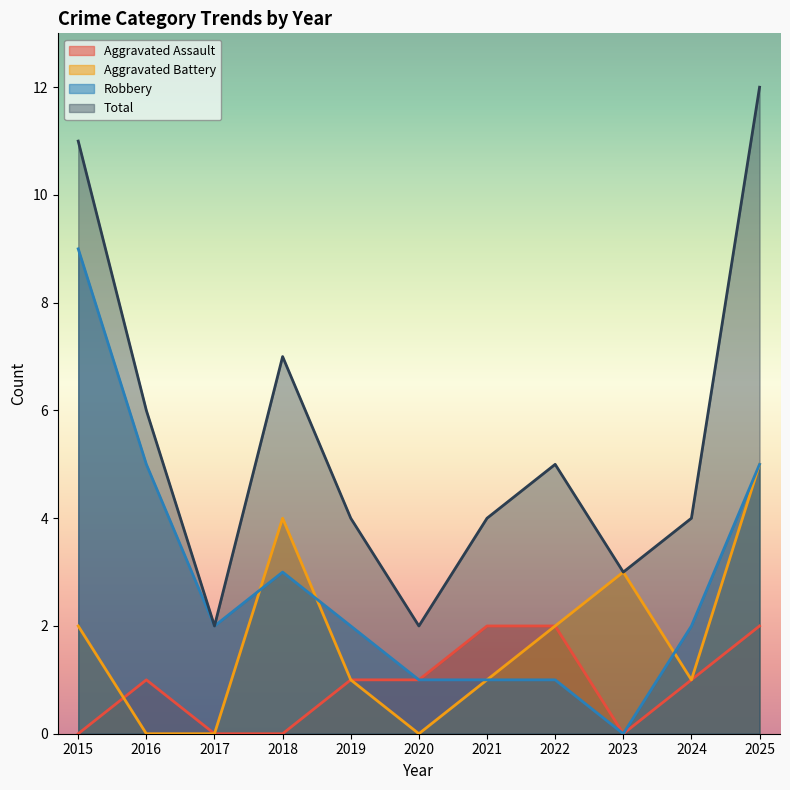

At how many categories does at least one series exceed 6?

3